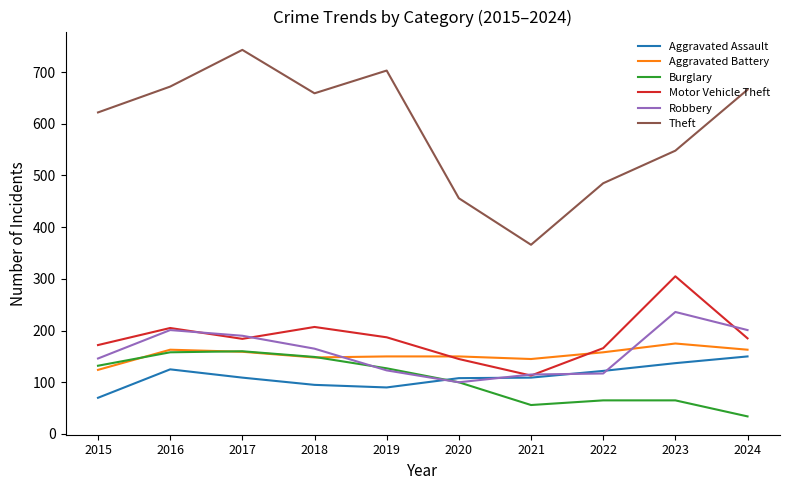

How many values in the Theft series are below 659?

5